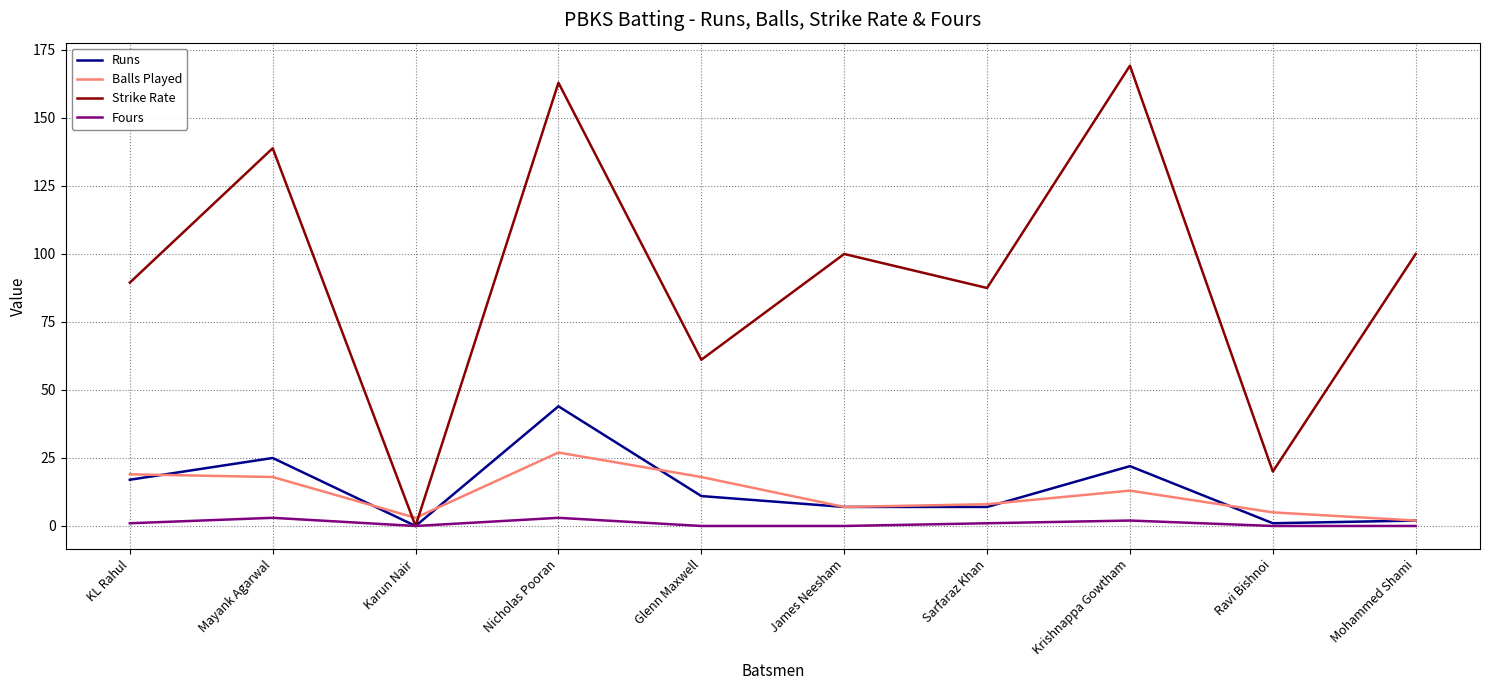

What value does the Balls Played series have at Sarfaraz Khan?

8.0